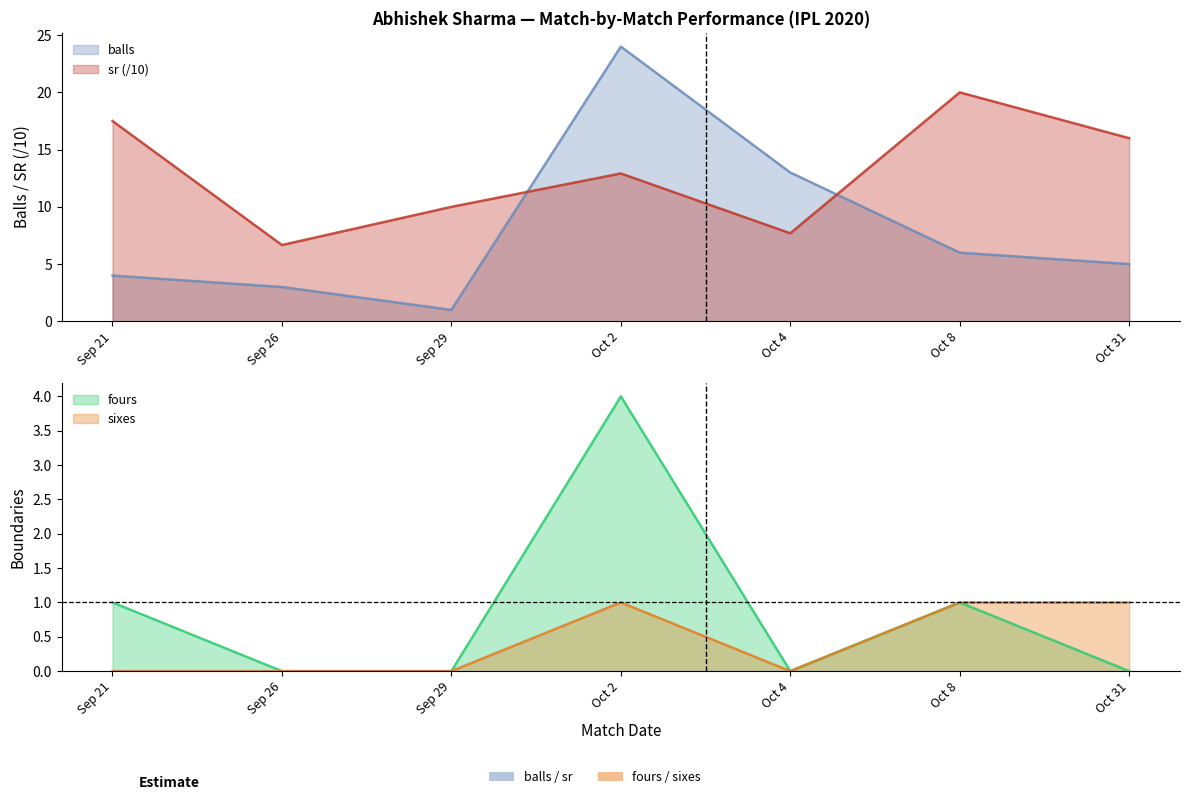

At which label does sr reach its peak?

Oct 8